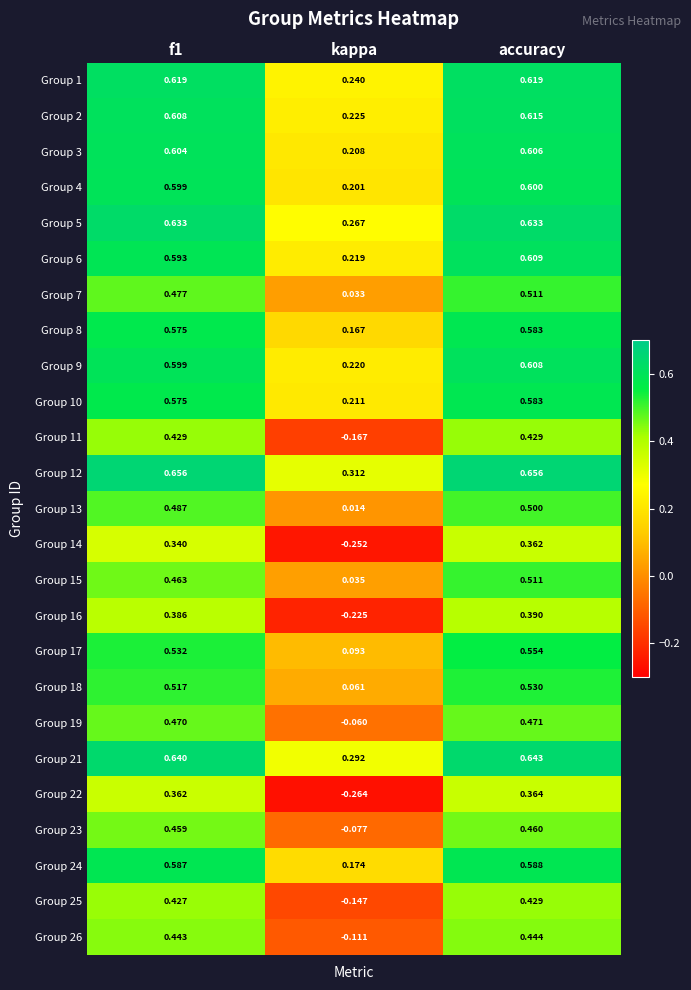

Which series has the largest total across all categories?

Group 12